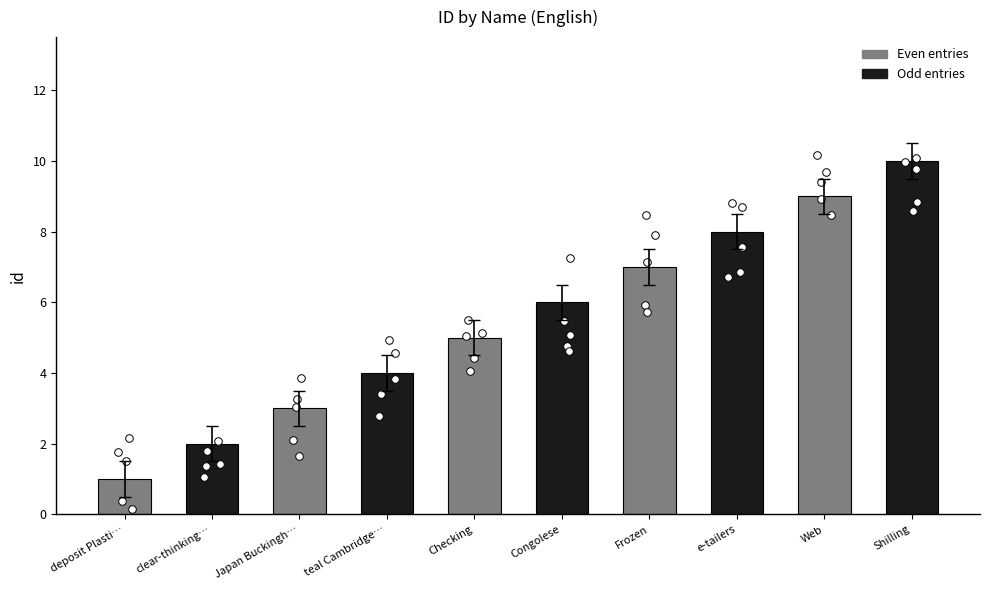

Between Checking and e-tailers, which is larger?

e-tailers